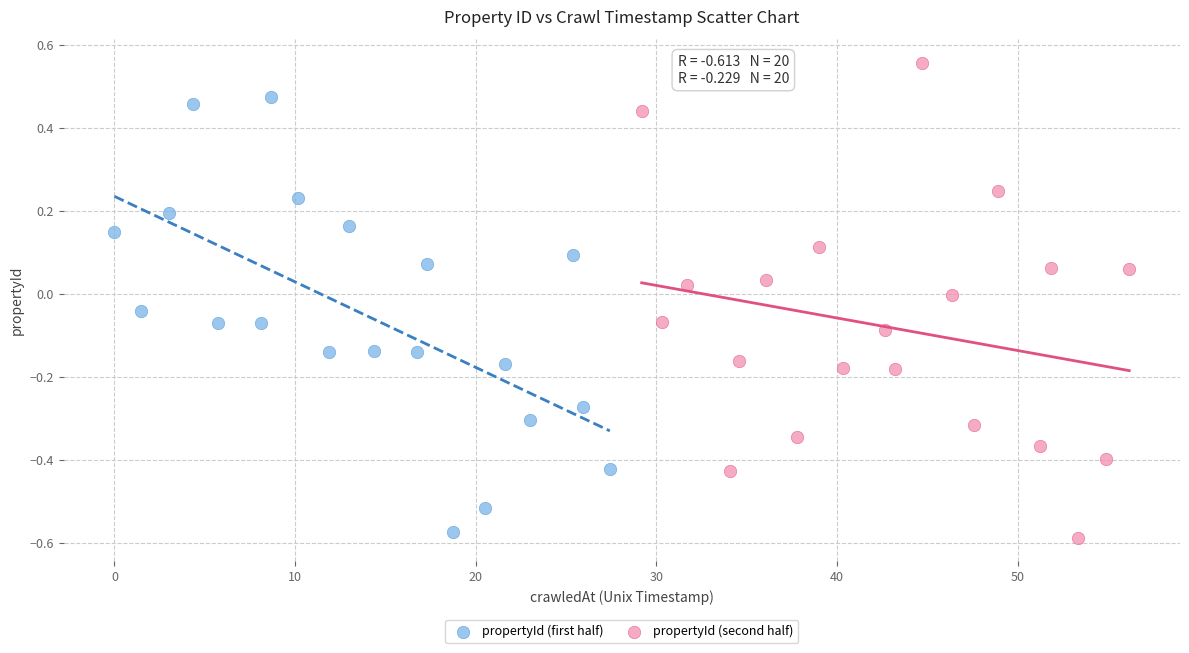

Which series contains the highest Y value?

propertyId (second half)